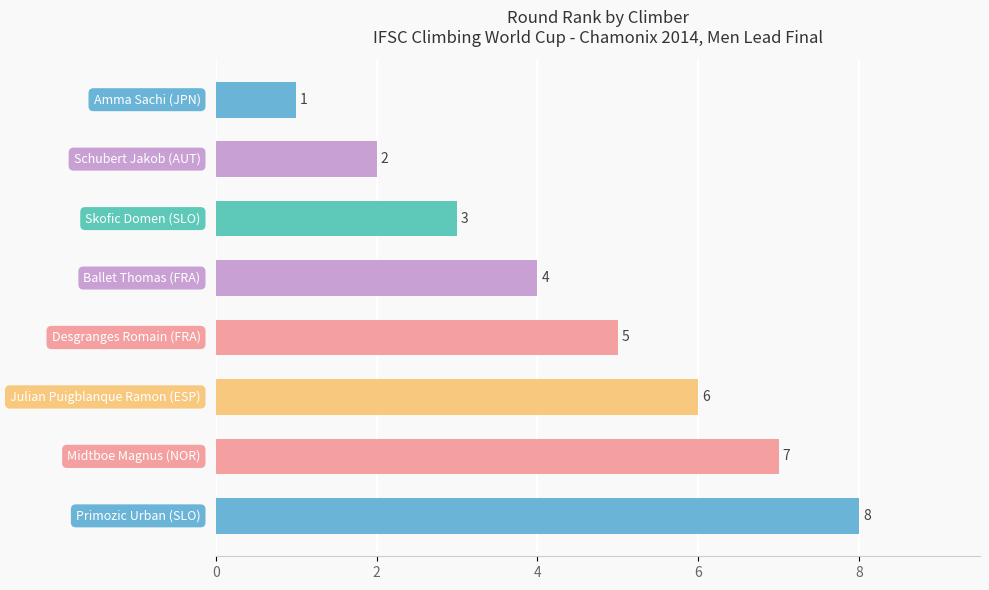

What is the value of the 6th bar from the top?

6